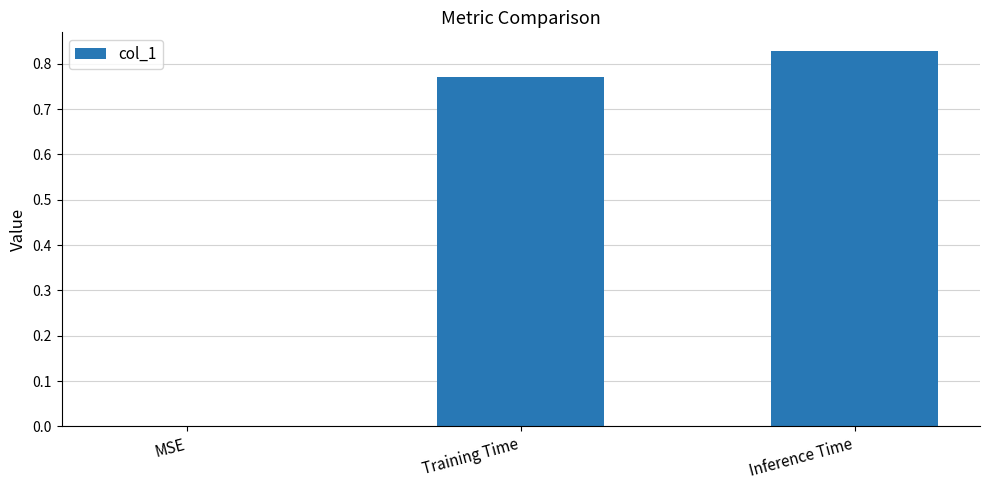

Which has a higher value, Inference Time or Training Time?

Inference Time